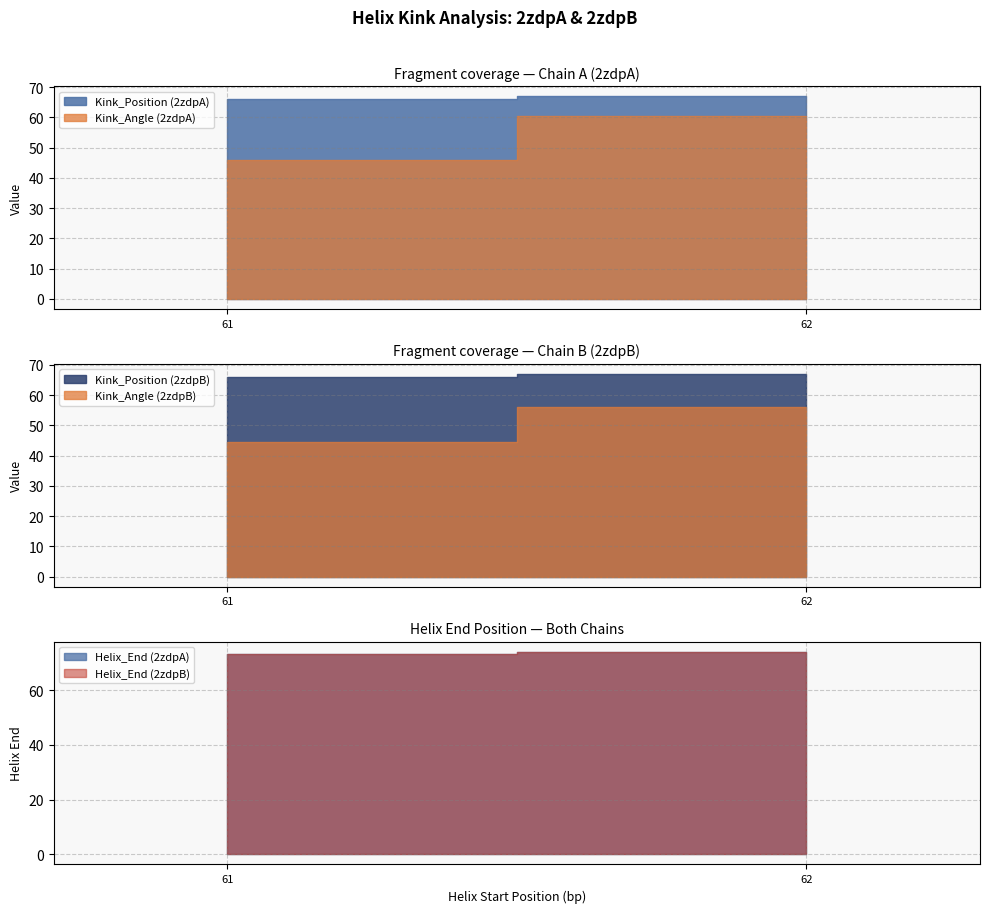

What is the sum of the Kink_Angle values at 61 and 62?

100.6